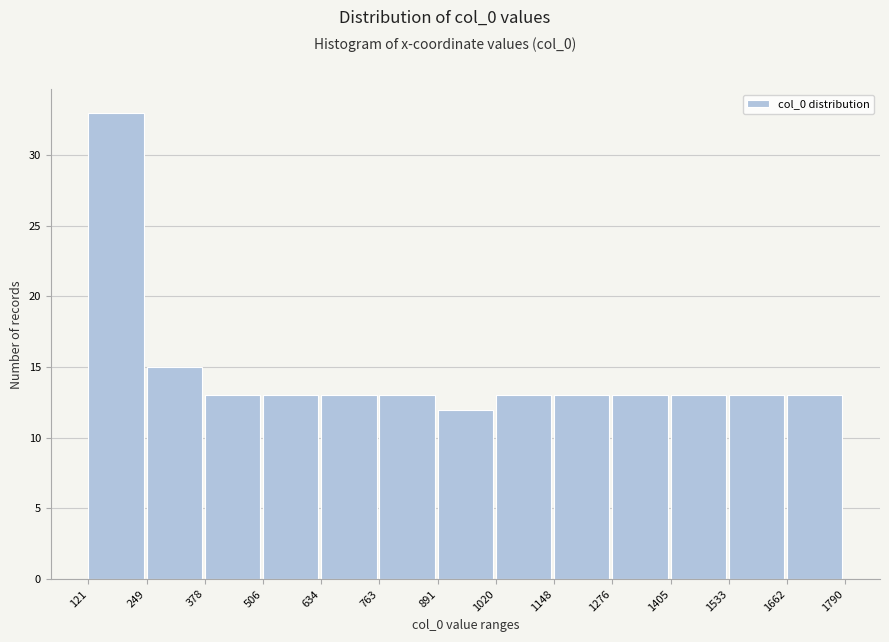

Reading right to left, transcribe all the data shown in this chart.

13	13	13	13	13	13	12	13	13	13	13	15	33